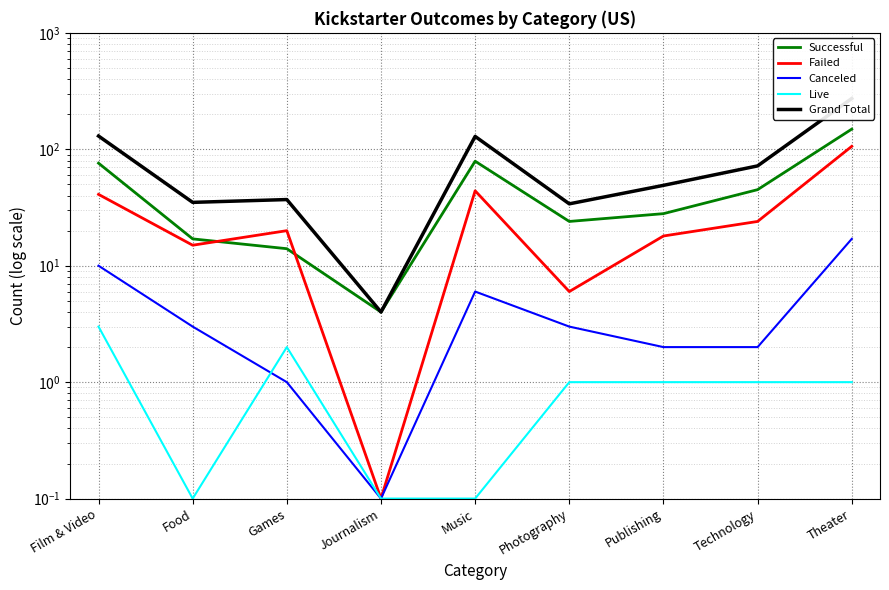

What is the difference between the maximum and second lowest values in the Grand Total series?

239.0